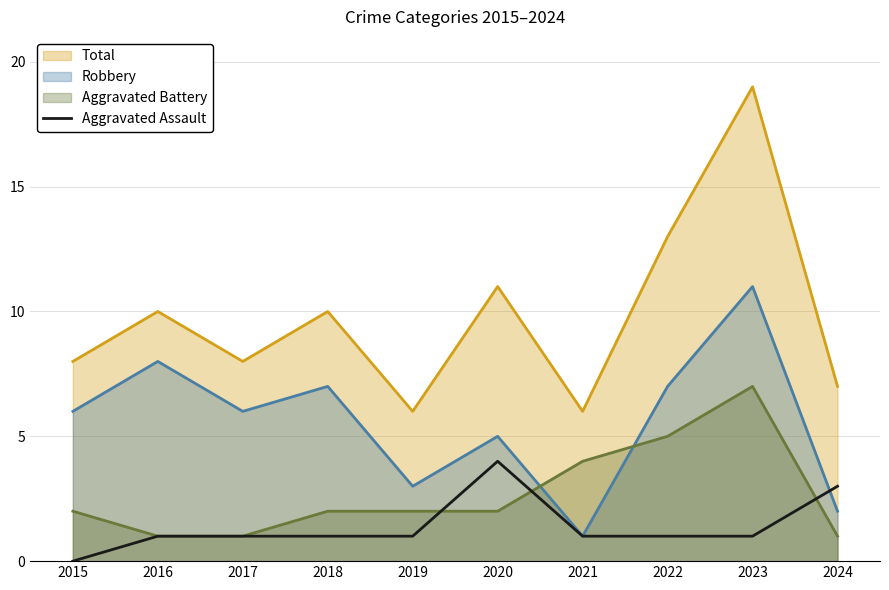

How many series are shown in this chart?

4